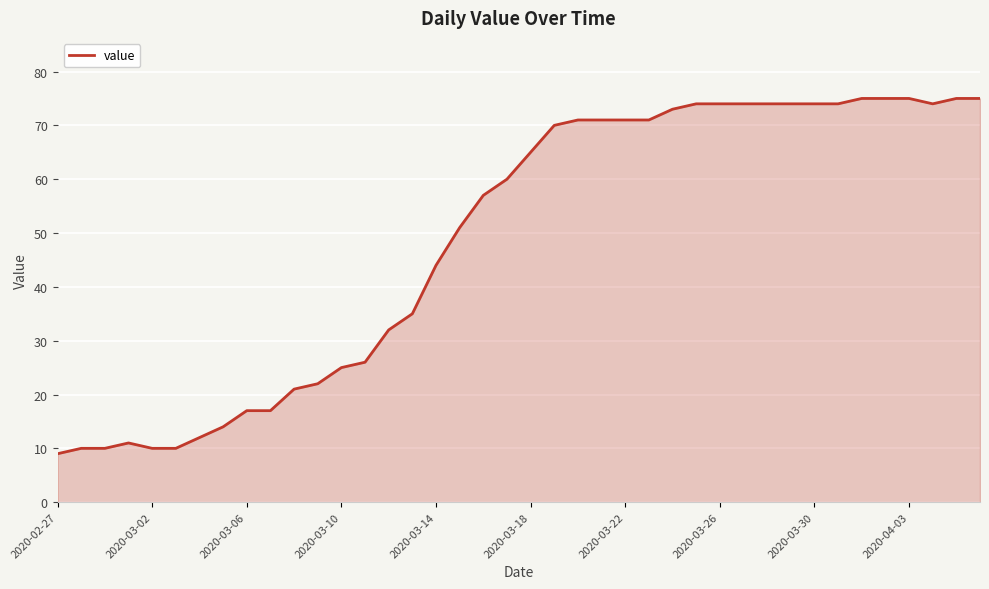

What is the greatest value displayed?

75